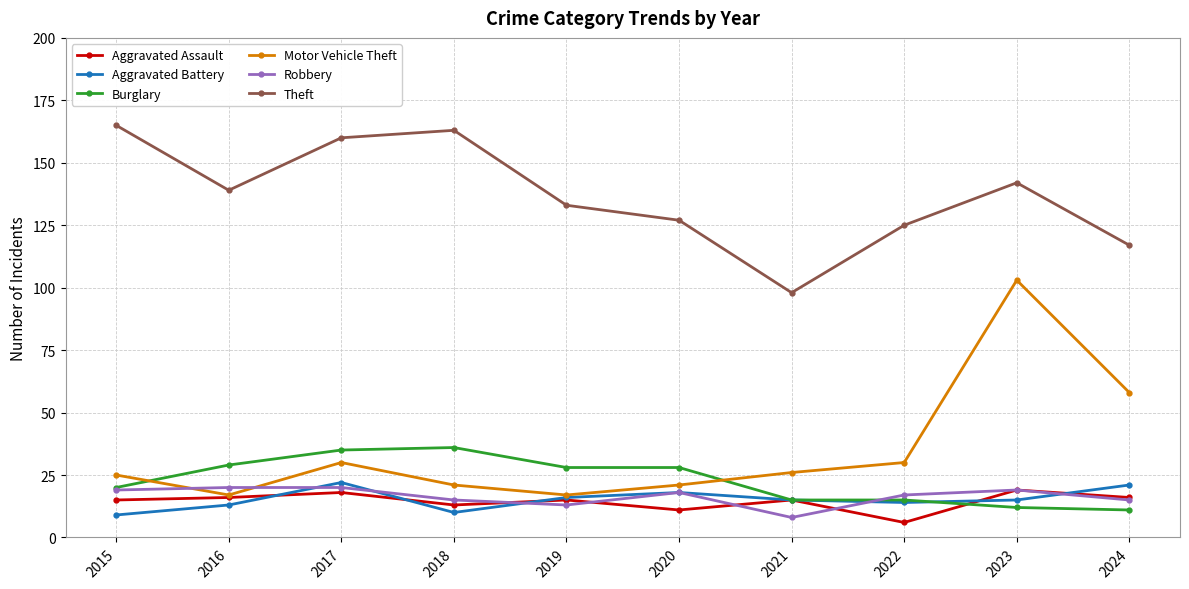

What is the approximate value of Theft at 2024, to the nearest 5?

115